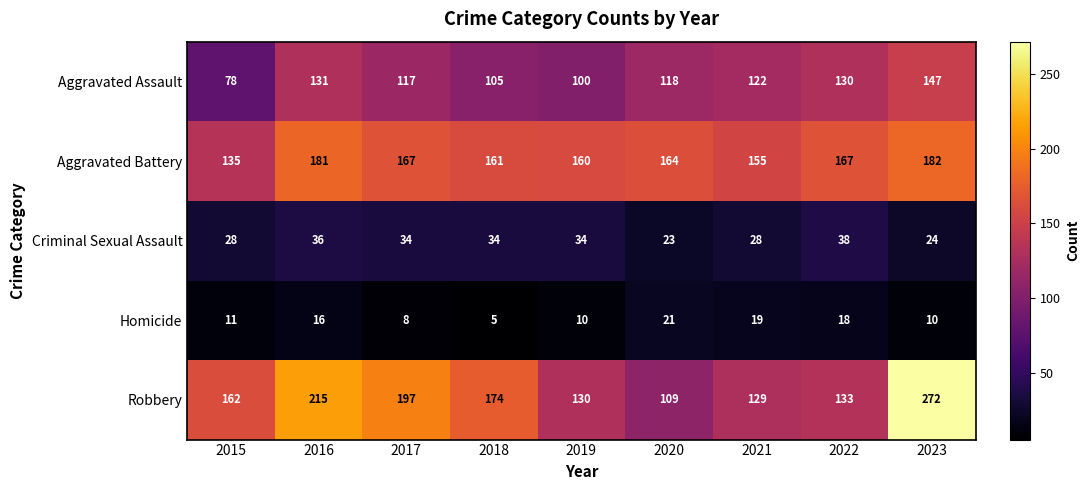

Between 2019 and 2020, which series saw the biggest shift?

Robbery